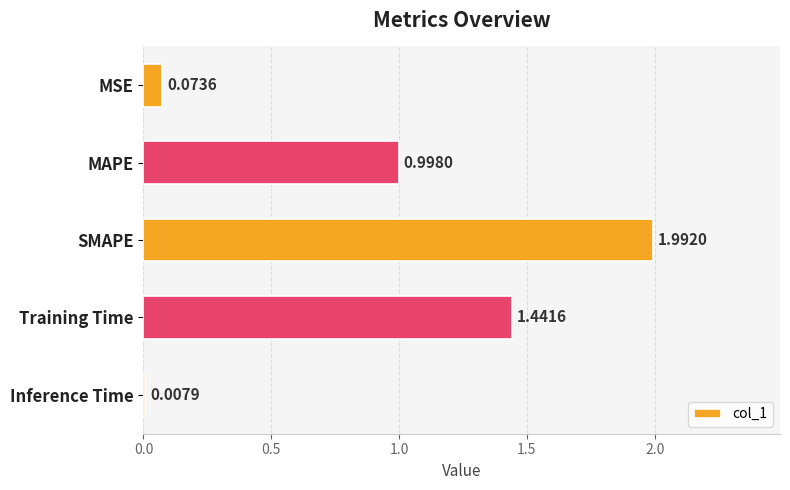

What is the sum of all values?

4.5